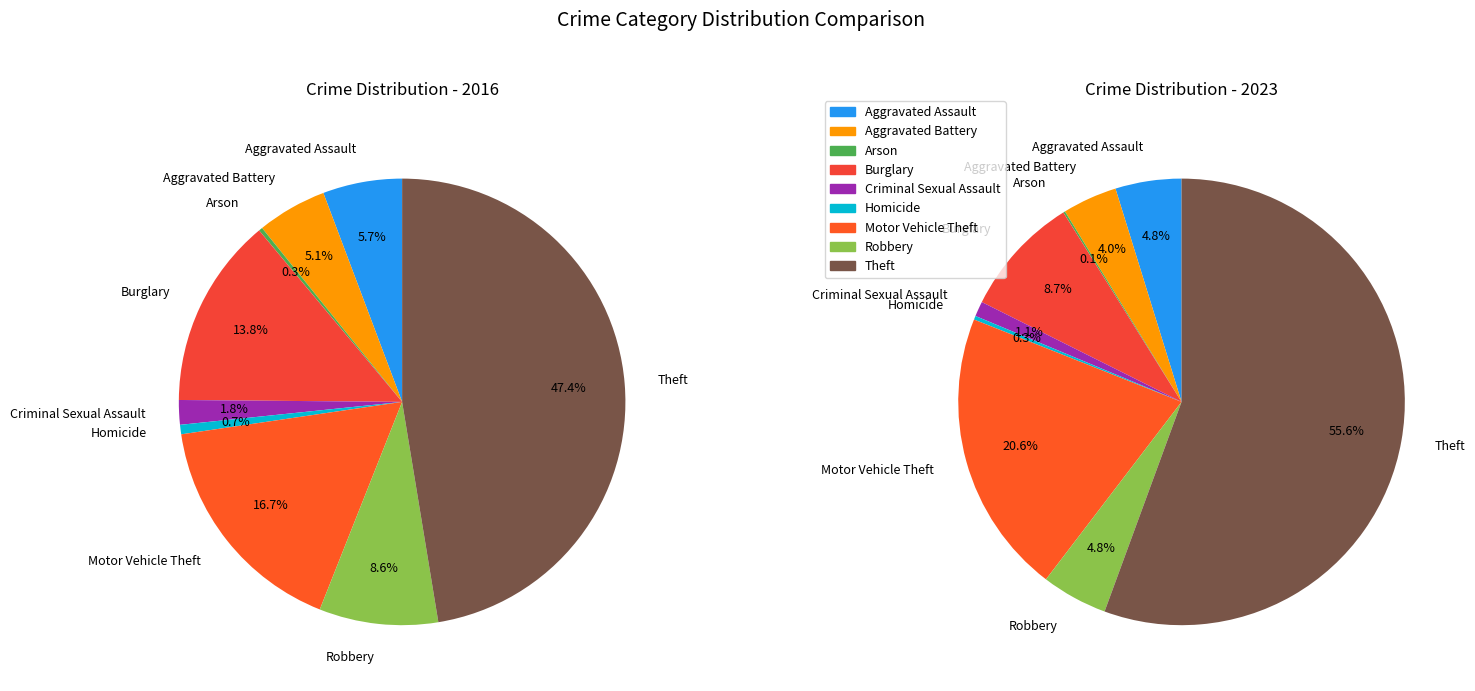

Which series changed the most between Aggravated Assault and Homicide?

values_2016